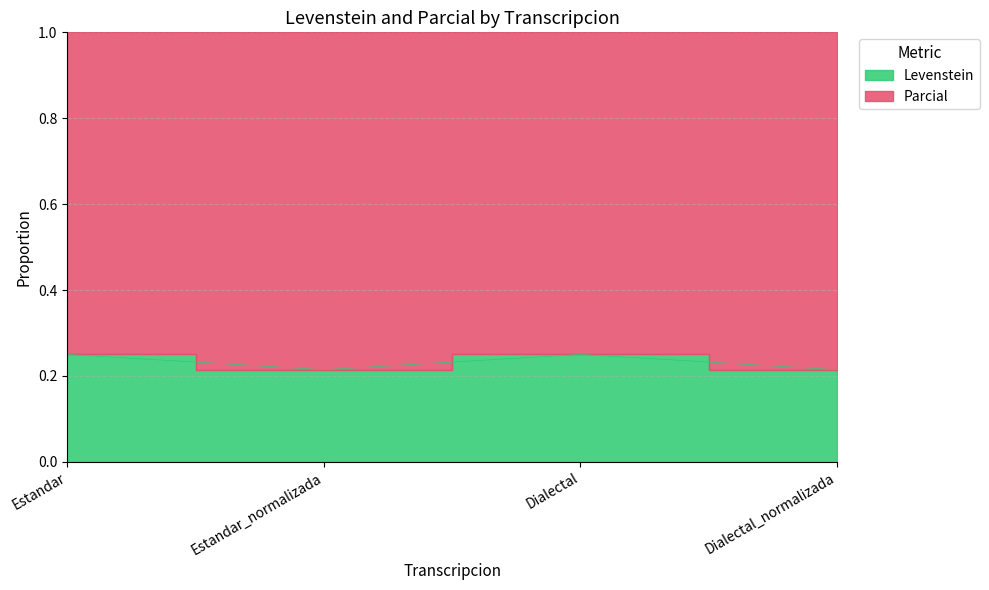

List the labels in order of value, smallest first.

Estandar_normalizada, Dialectal_normalizada, Estandar, Dialectal